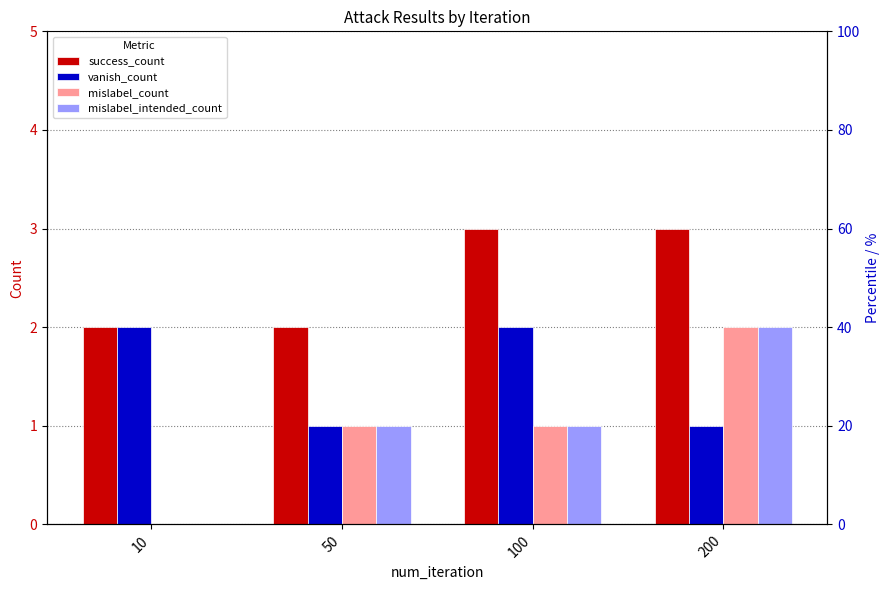

True or false: vanish_count has a value of 1 at 200.

True